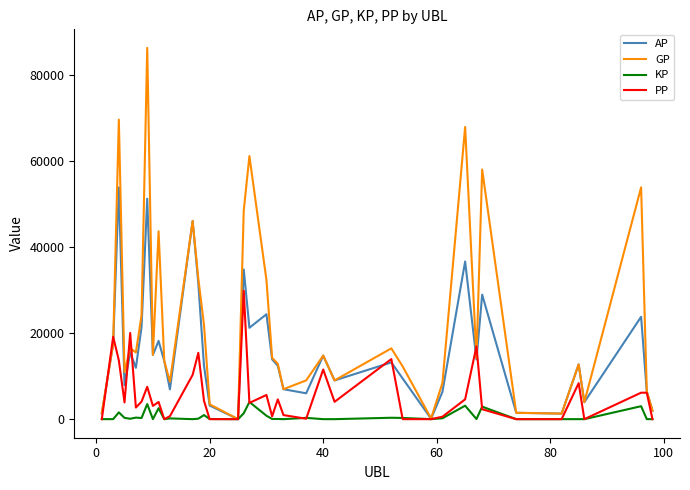

Which series has the largest total across all categories?

GP